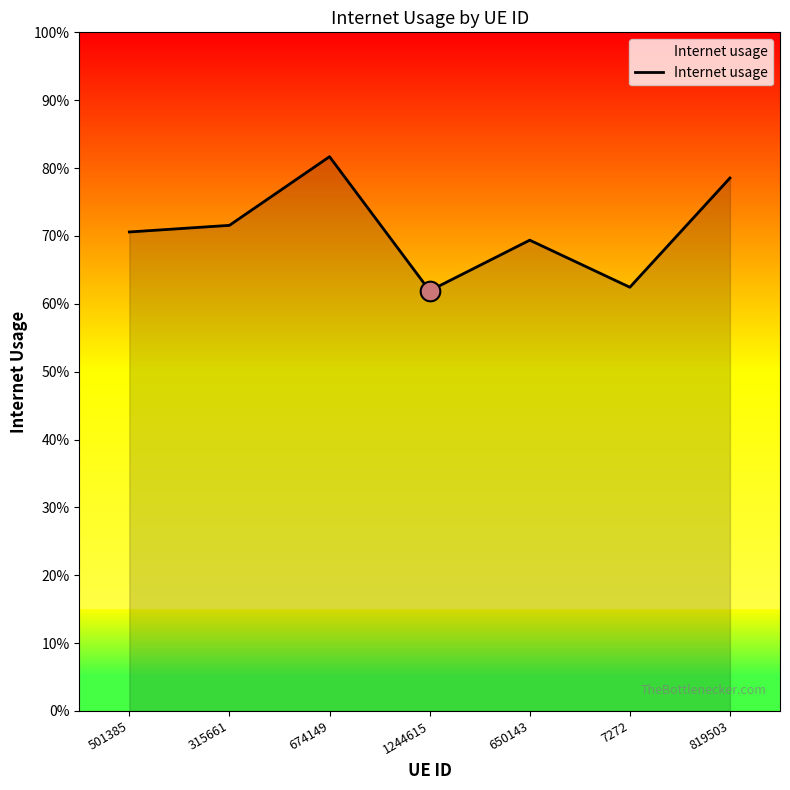

Which has a higher value, 650143 or 1244615?

650143